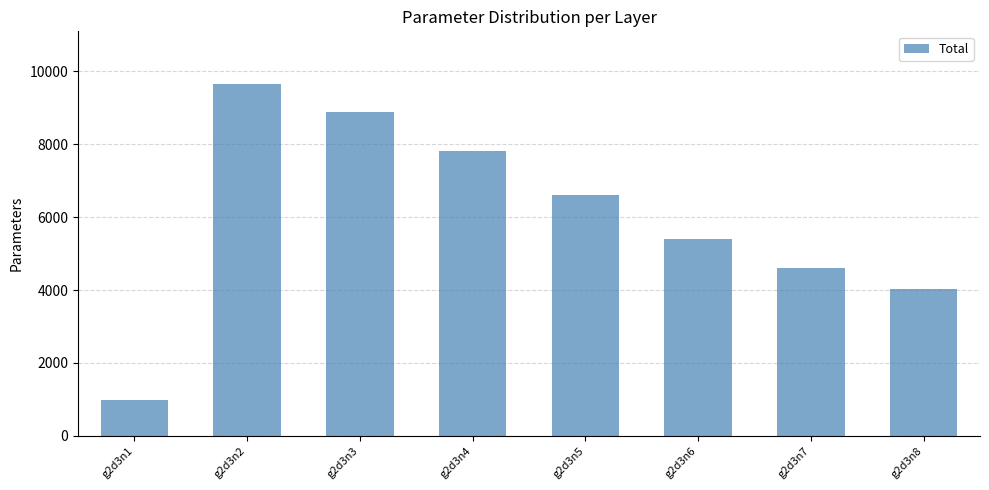

True or false: the data shows 8879 at g2d3n3.

True